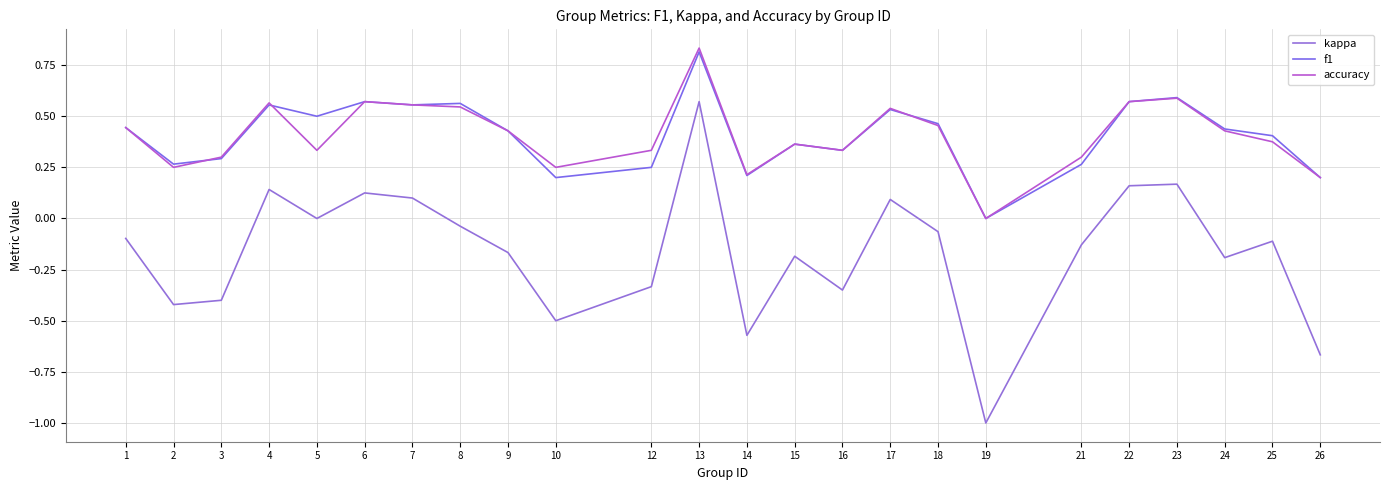

Between 13 and 5, which is larger?

13